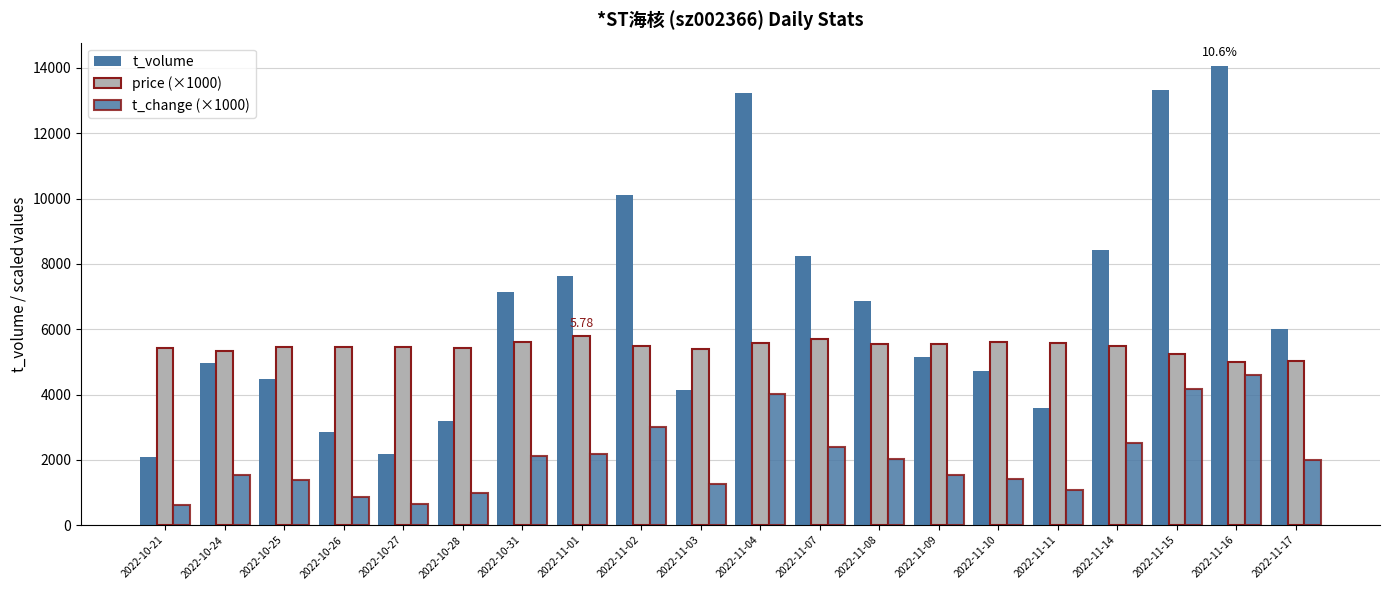

How many bars are there in total?

60